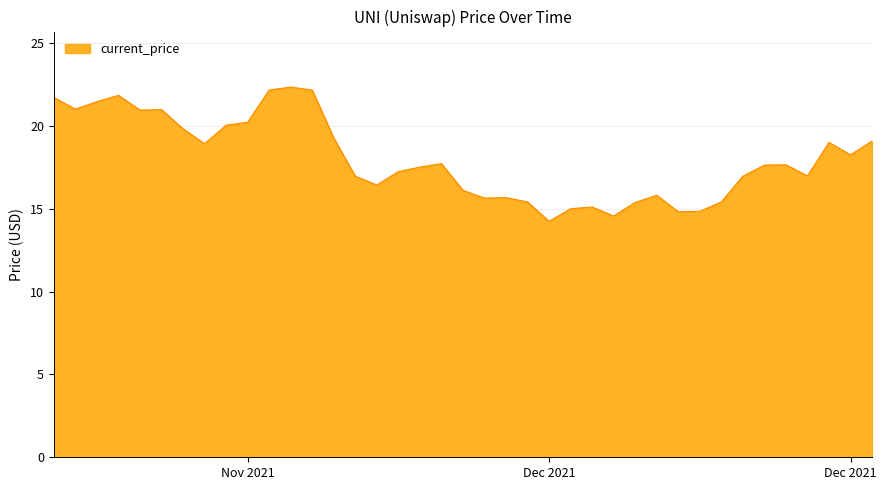

What is the smallest value displayed?

14.2